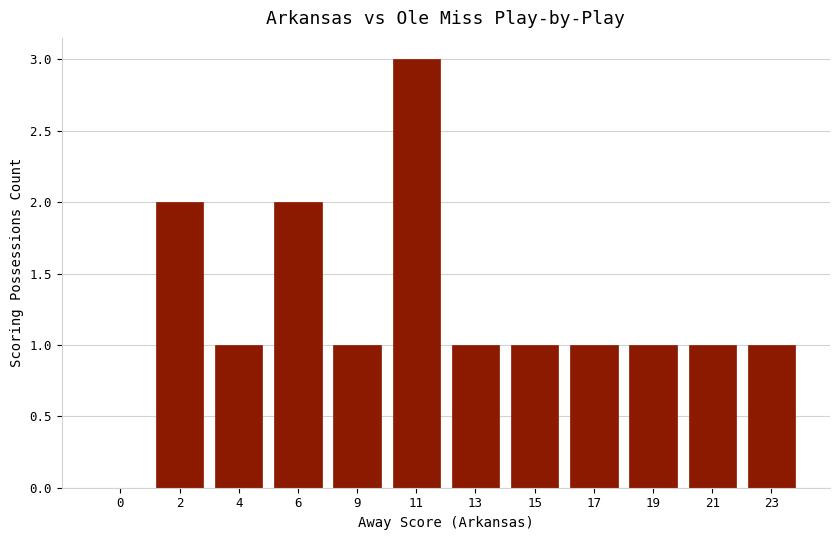

What is the sum of all values?

15